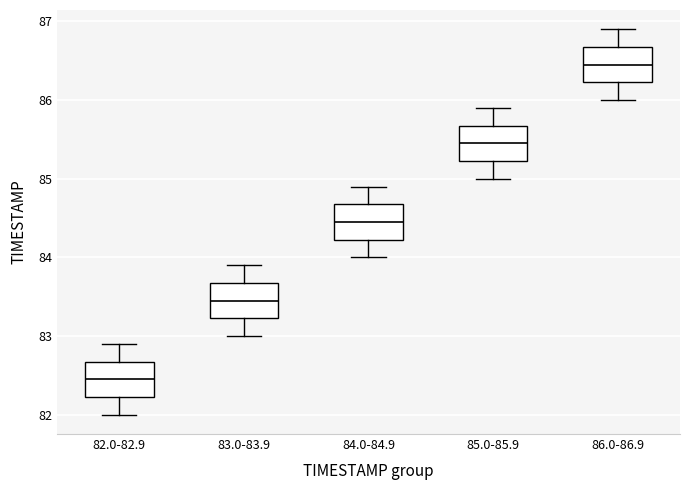

Where is the lower edge of the box for 84.0-84.9 on the y-axis? The values are not printed on the chart, so give them approximately, as read against the axis.

84.2